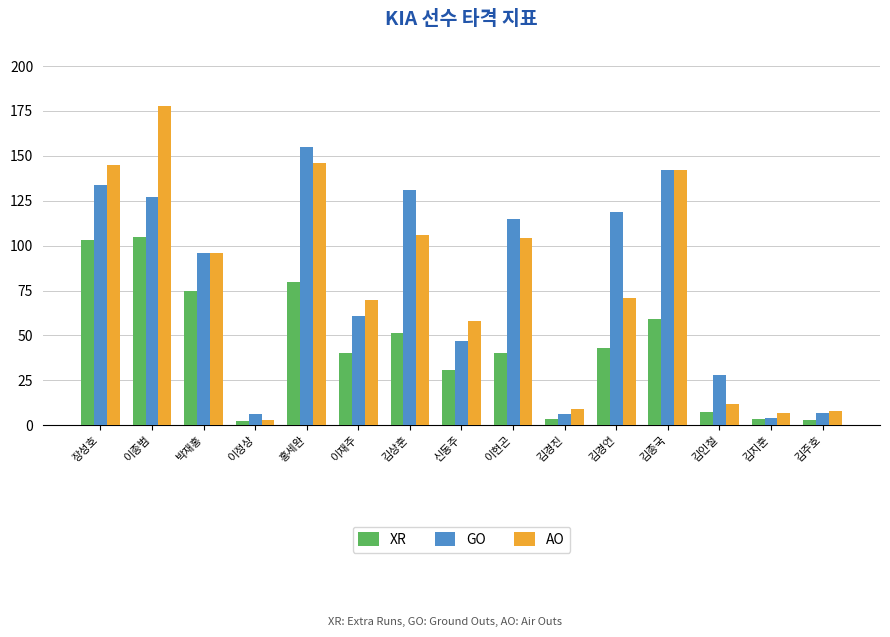

What is the total value across all series at 이현곤?

259.4